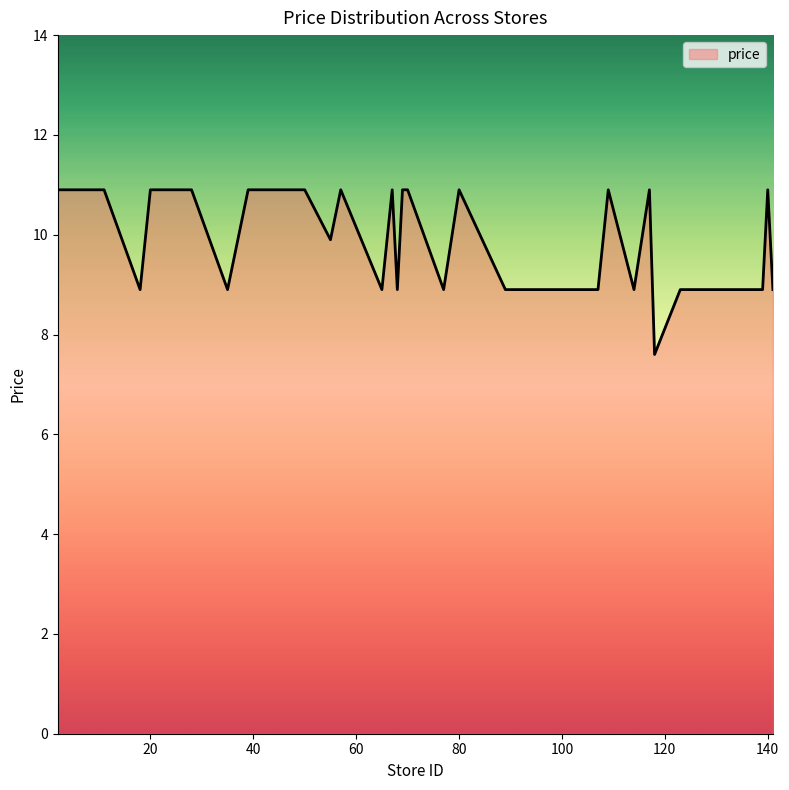

What is the smallest value displayed?

7.6